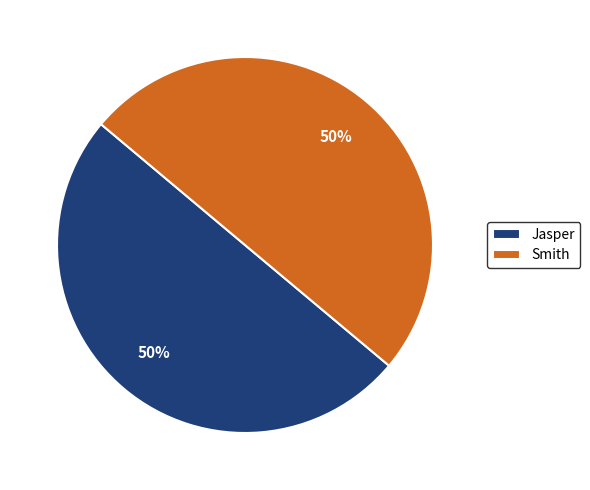

How many slices are in this pie chart?

2